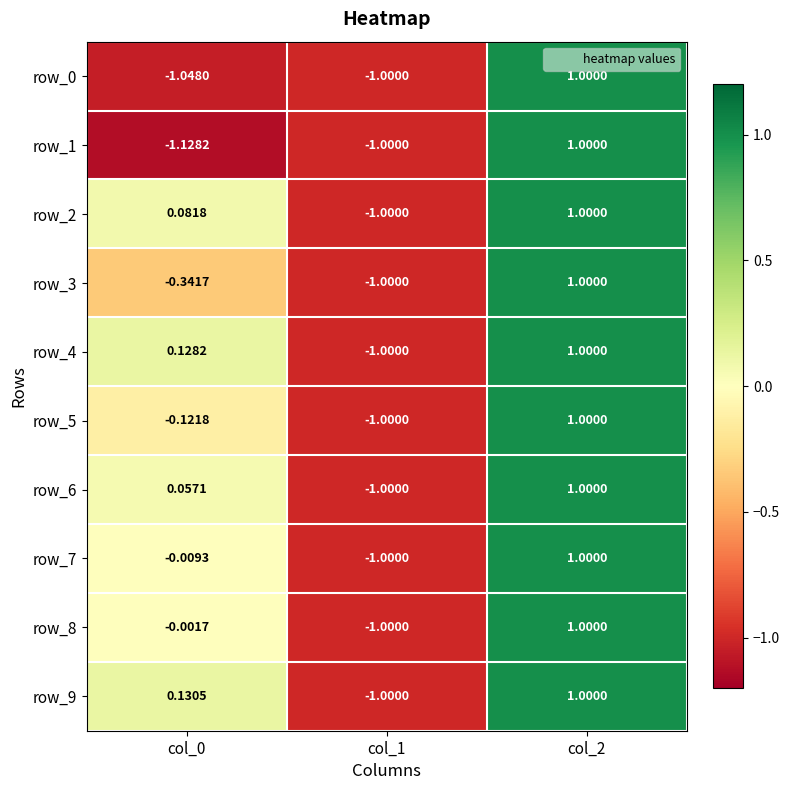

Which series changed the most between col_0 and col_2?

row_1